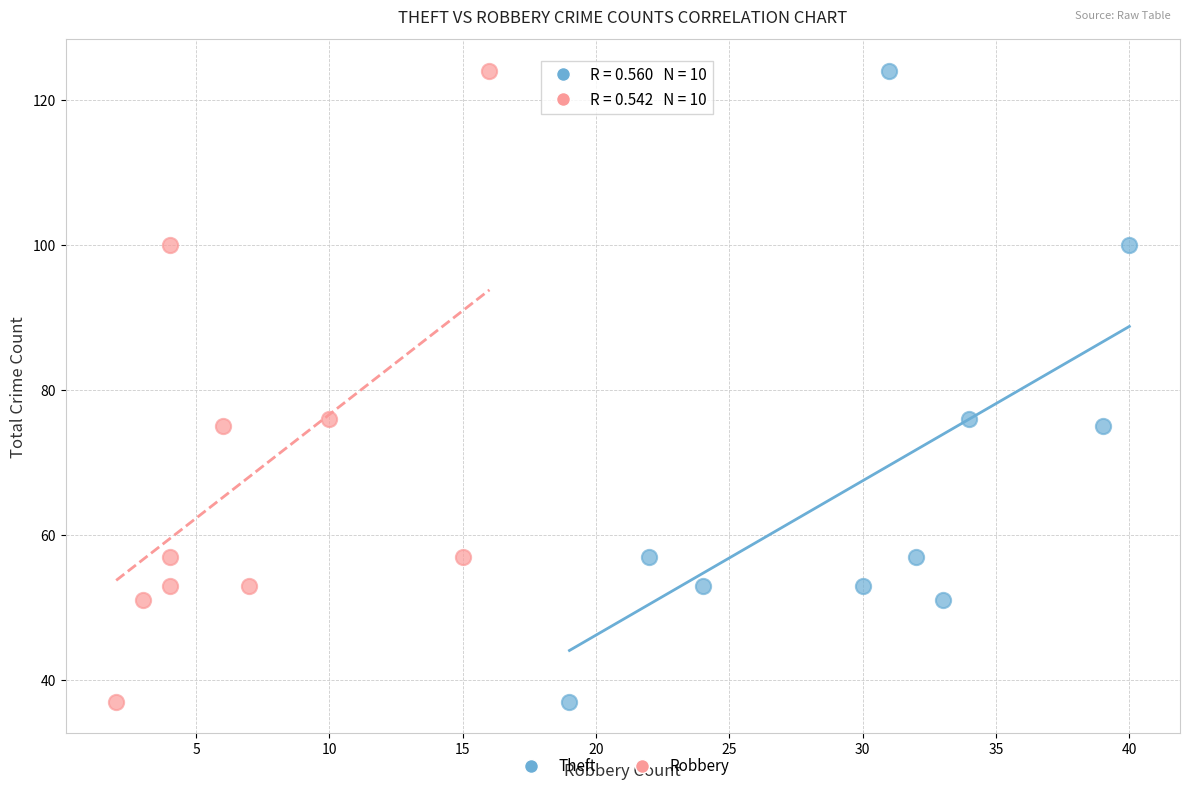

What are all the series names shown in the legend?

Theft, Robbery